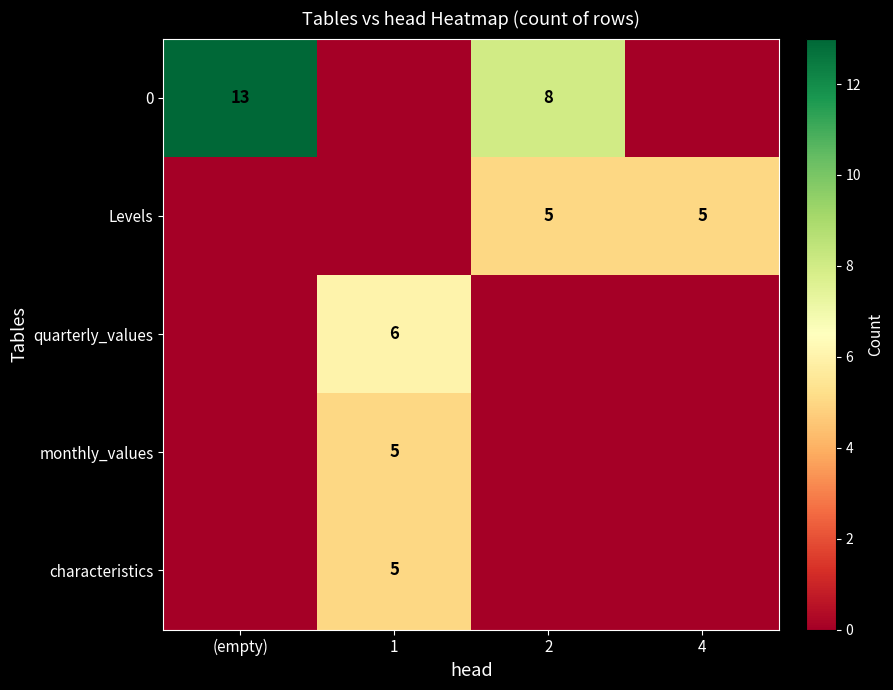

Is the value of 0 at (empty) greater than the value of Levels at 2?

Yes